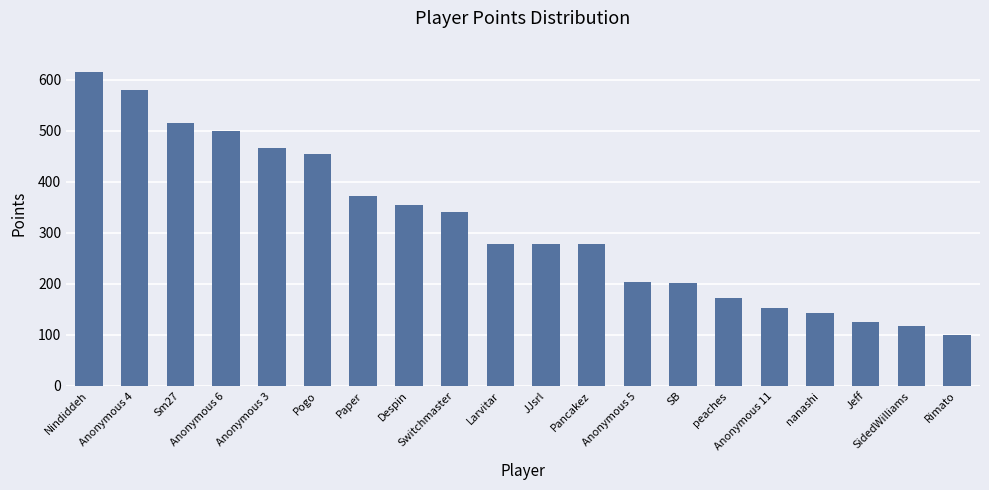

Which has a higher value, Paper or Sm27?

Sm27